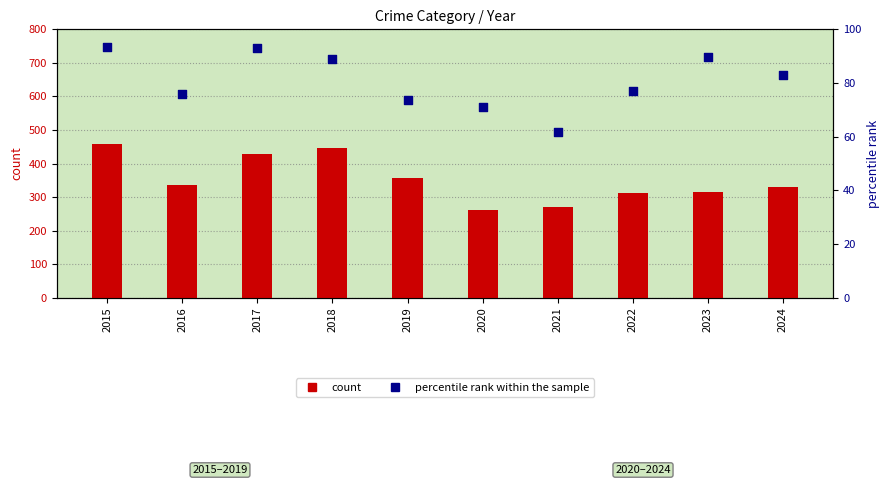

Which series has the largest total across all categories?

Theft (count)